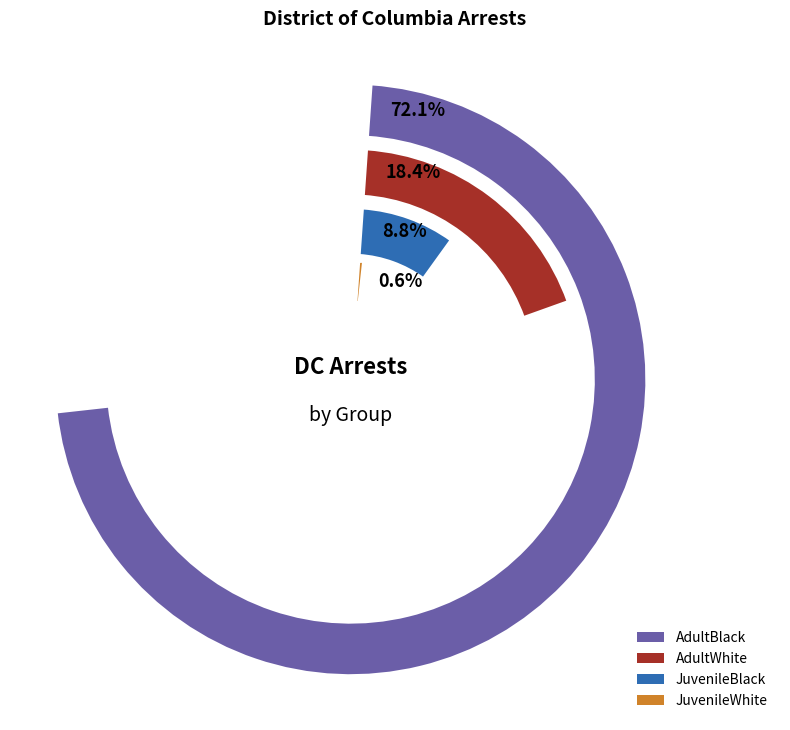

Which series has the widest spread of values?

AdultBlack